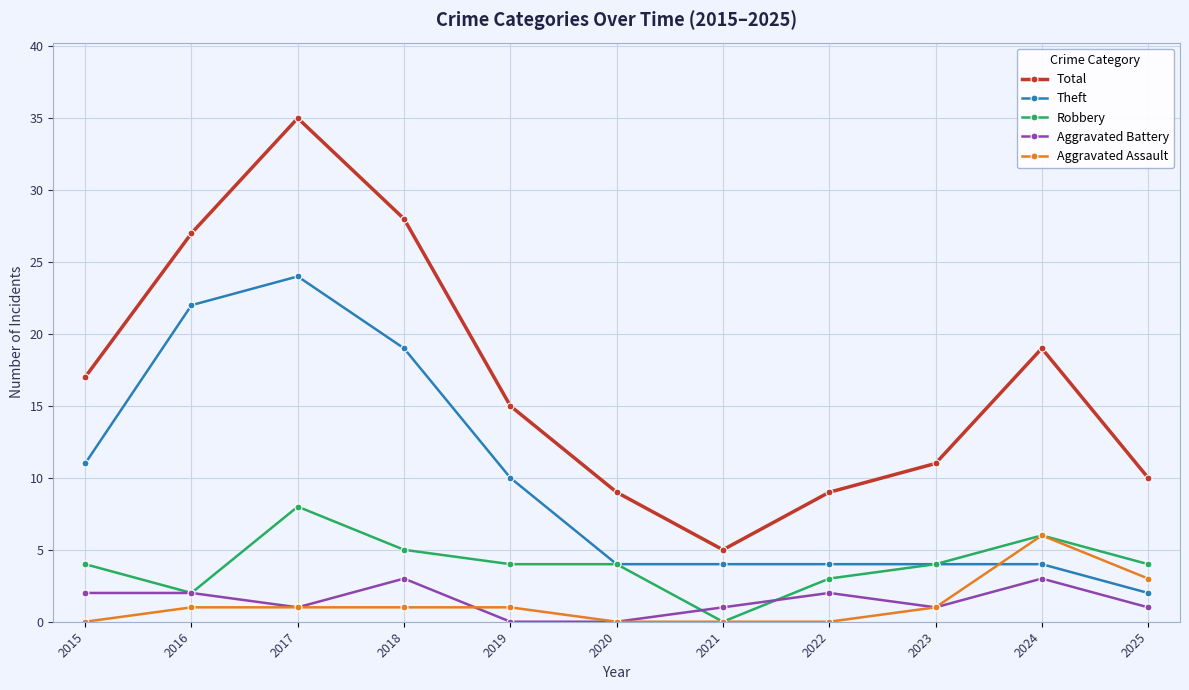

Reading left to right, list all the values displayed in this chart.

Total: 17	27	35	28	15	9	5	9	11	19	10
Theft: 11	22	24	19	10	4	4	4	4	4	2
Robbery: 4	2	8	5	4	4	0	3	4	6	4
Aggravated Battery: 2	2	1	3	0	0	1	2	1	3	1
Aggravated Assault: 0	1	1	1	1	0	0	0	1	6	3